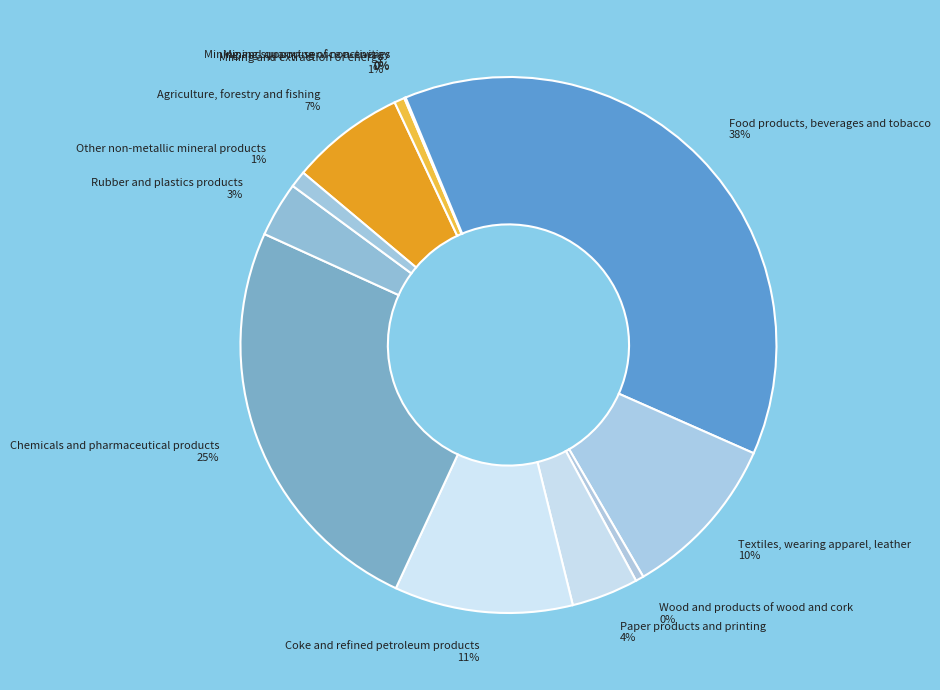

What percentage is the Food products, beverages and tobacco slice, to the nearest percent?

38%